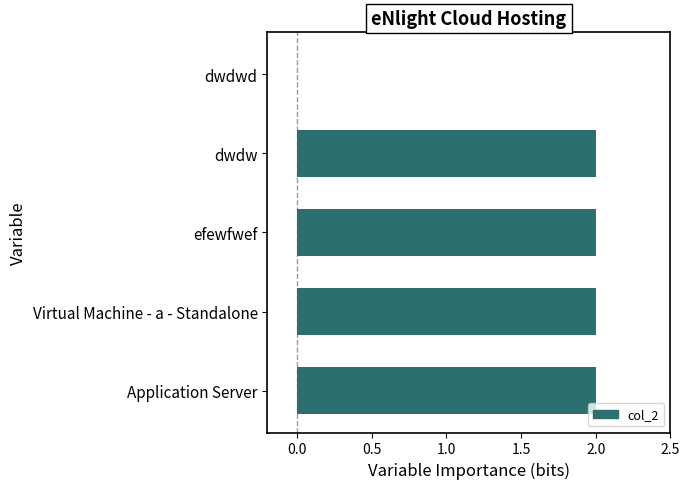

Reading top to bottom, extract all data points from this chart.

dwdwd=0	dwdw=2	efewfwef=2	Virtual Machine - a - Standalone=2	Application Server=2